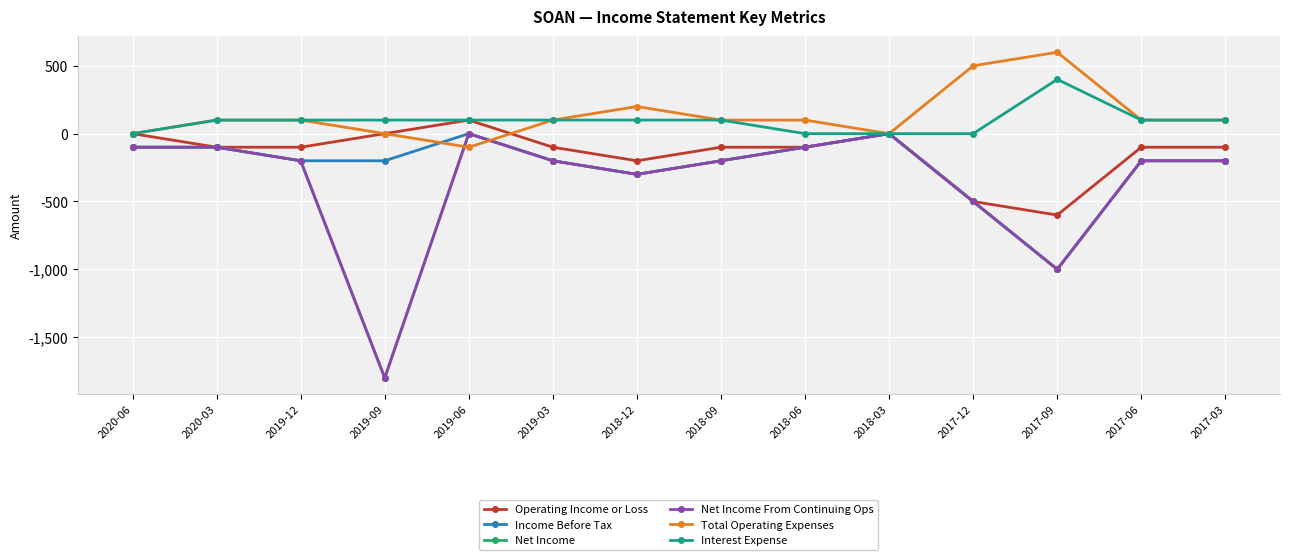

At which category is the sum across all series the highest?

2019-06